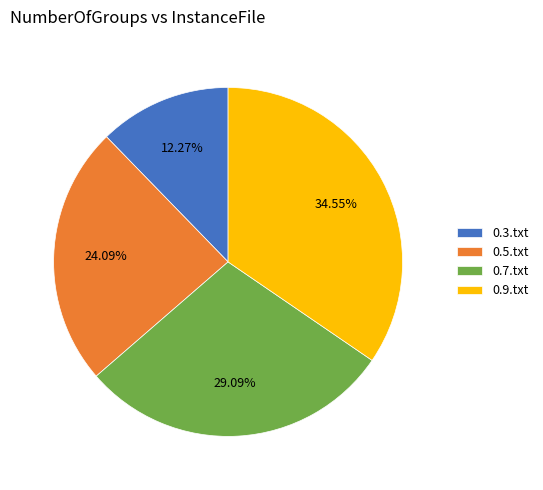

Is it true that 0.7.txt is 24% of the pie?

False